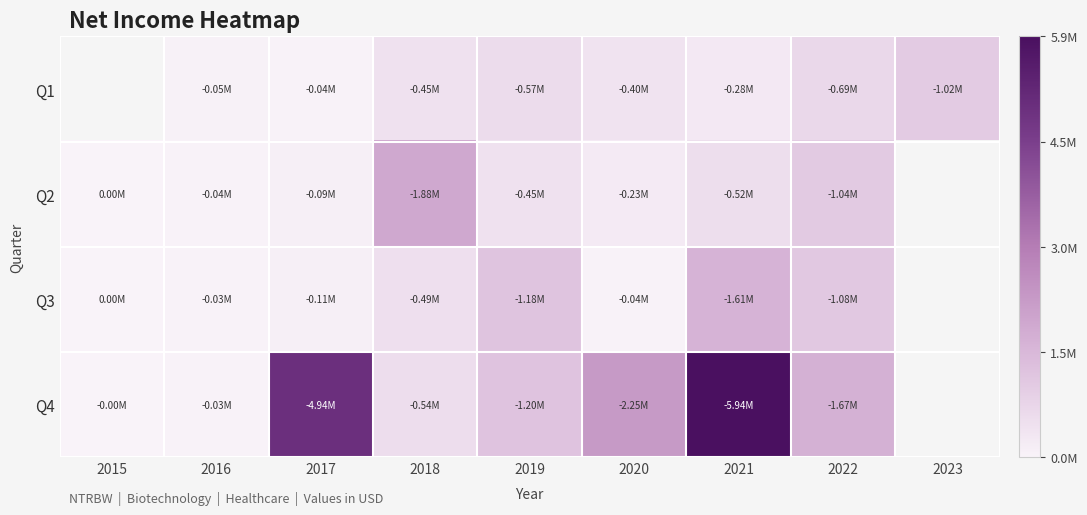

The Q1 series shows 274643.3 at 2022. True or false?

False